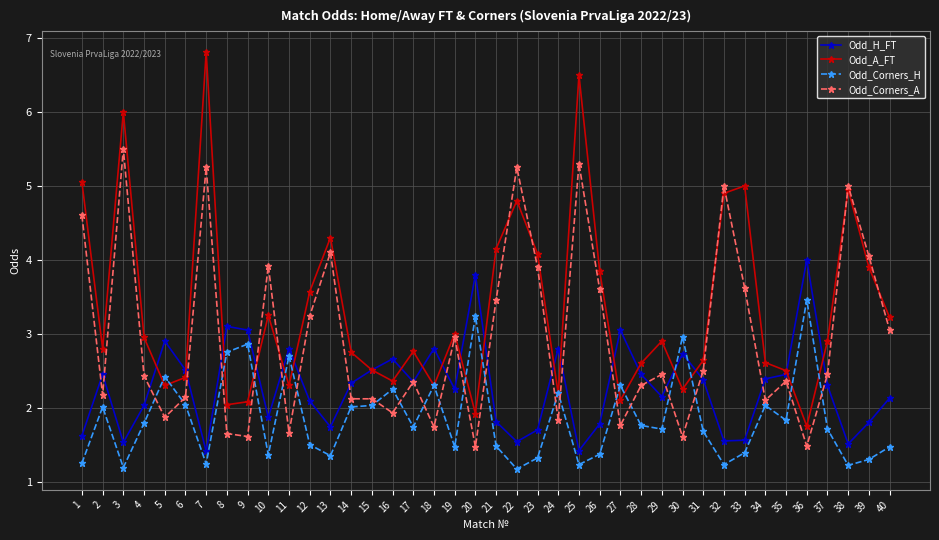

Which series ends up on top after the final intersection of Odd_H_FT and Odd_Corners_H?

Odd_H_FT